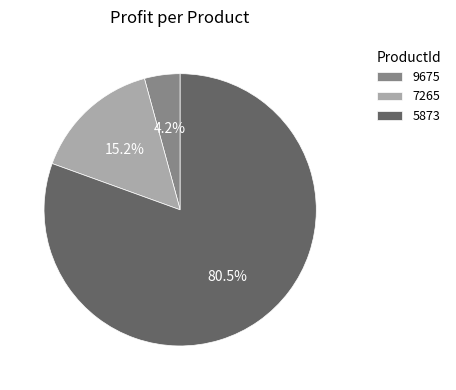

The 7265 slice represents 9% of the pie. True or false?

False